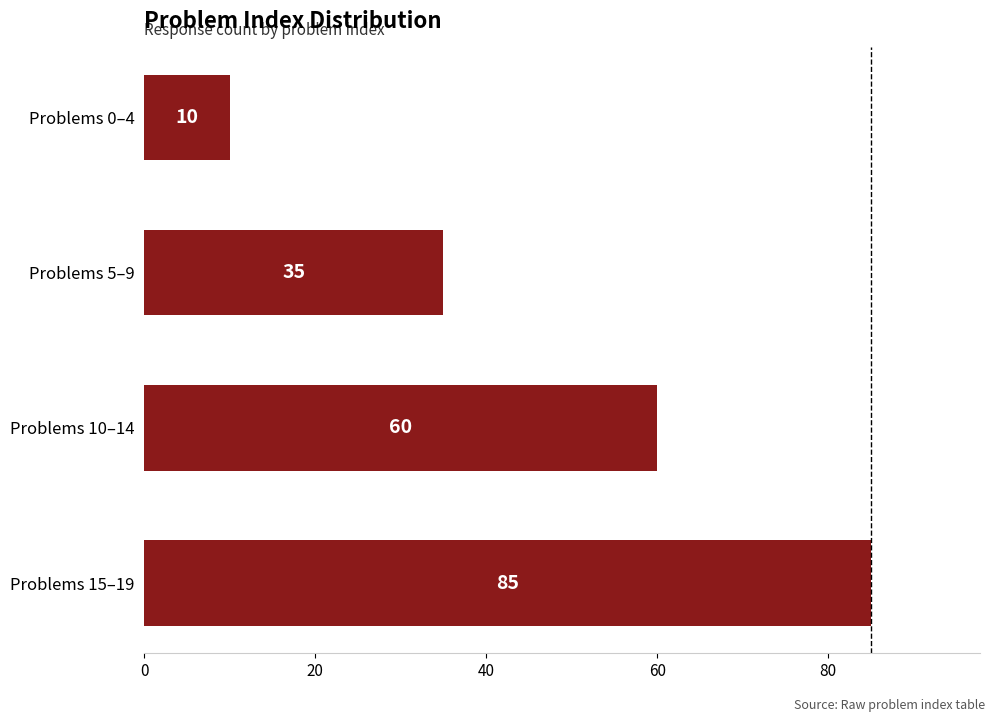

Rank the categories by value from lowest to highest.

Problems 0–4, Problems 5–9, Problems 10–14, Problems 15–19